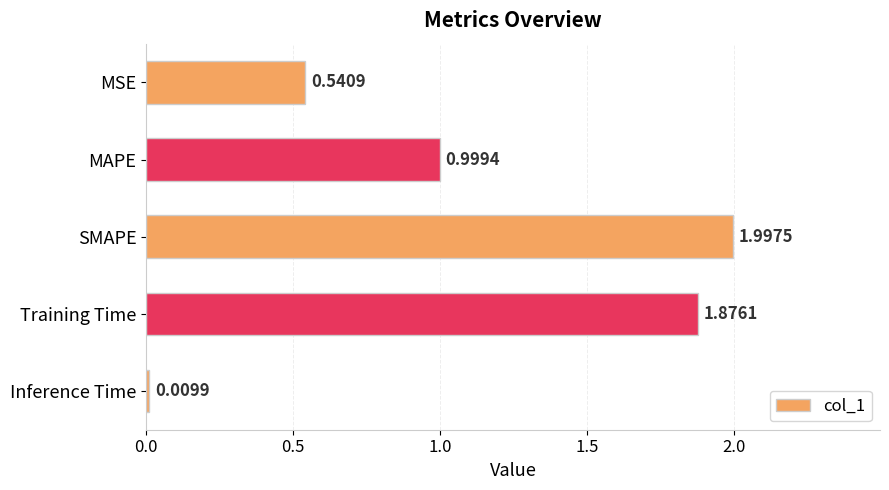

How many distinct data groups are displayed?

1